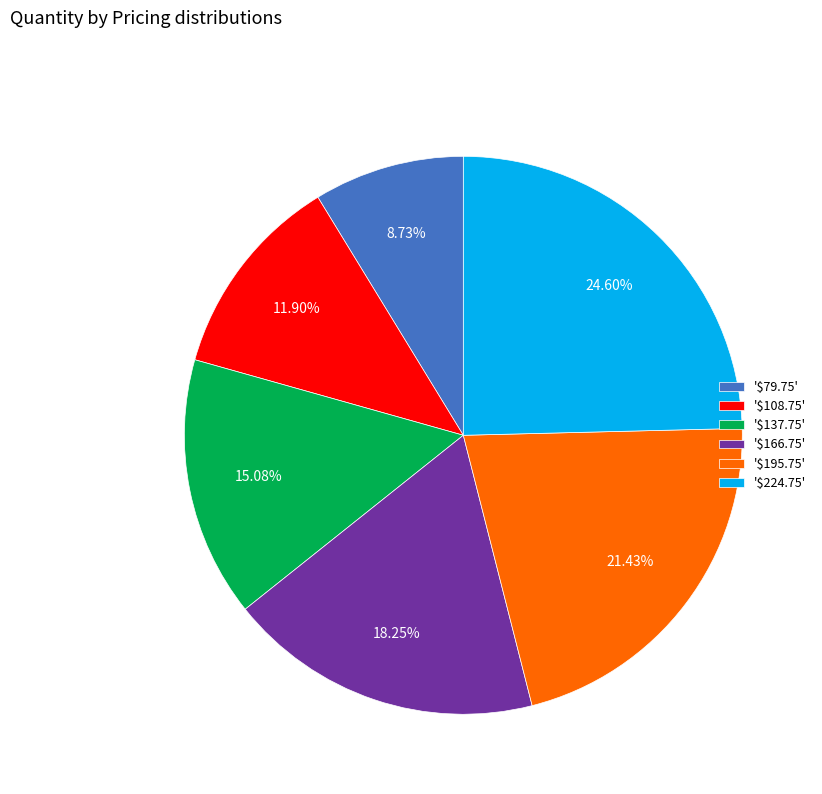

Rank the categories by value from highest to lowest.

'$224.75', '$195.75', '$166.75', '$137.75', '$108.75', '$79.75'